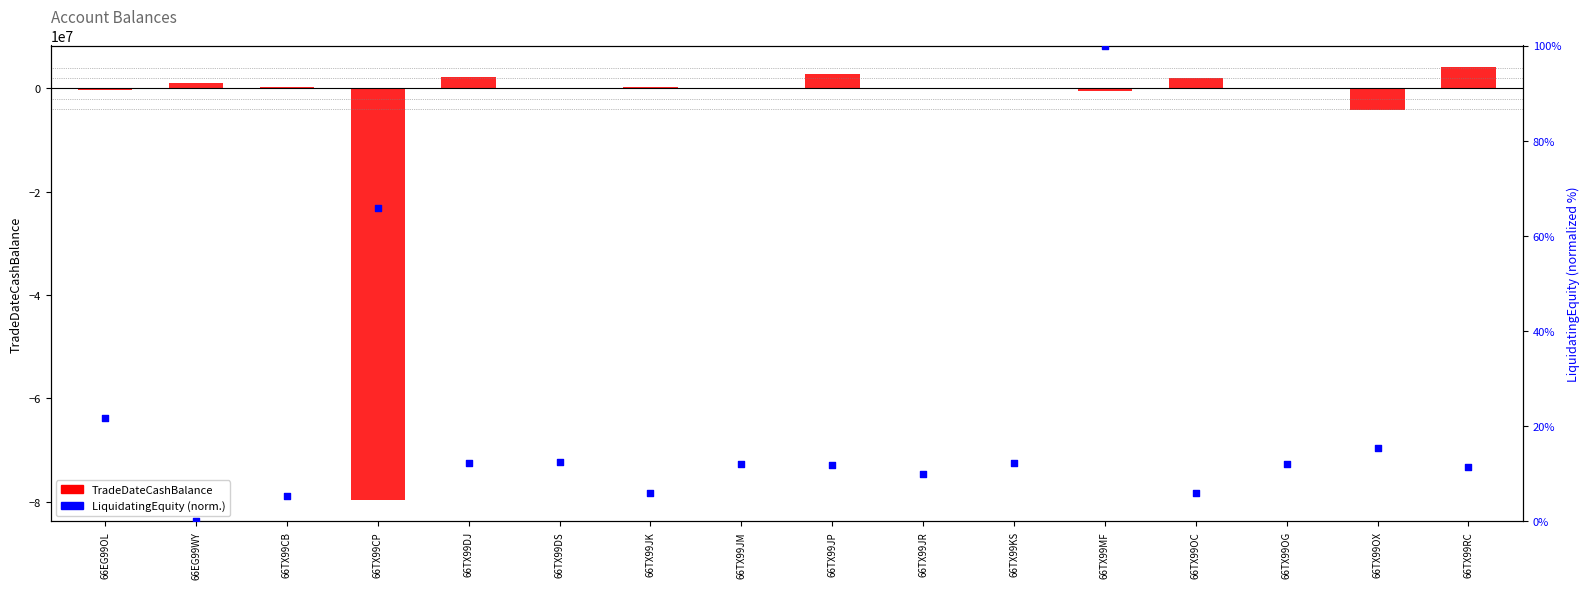

Which series reaches the minimum Y coordinate?

TradeDateCashBalance